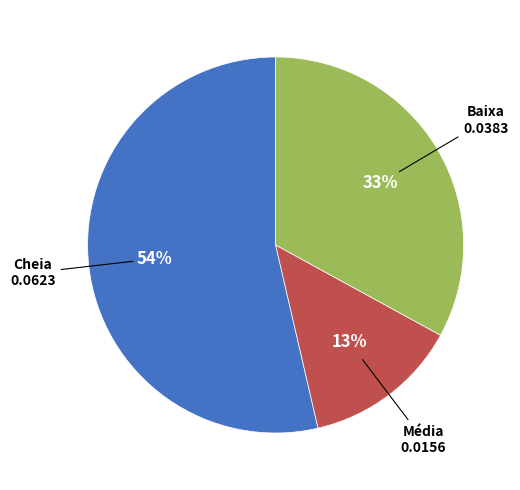

What percentage is the Cheia slice, to the nearest percent?

54%